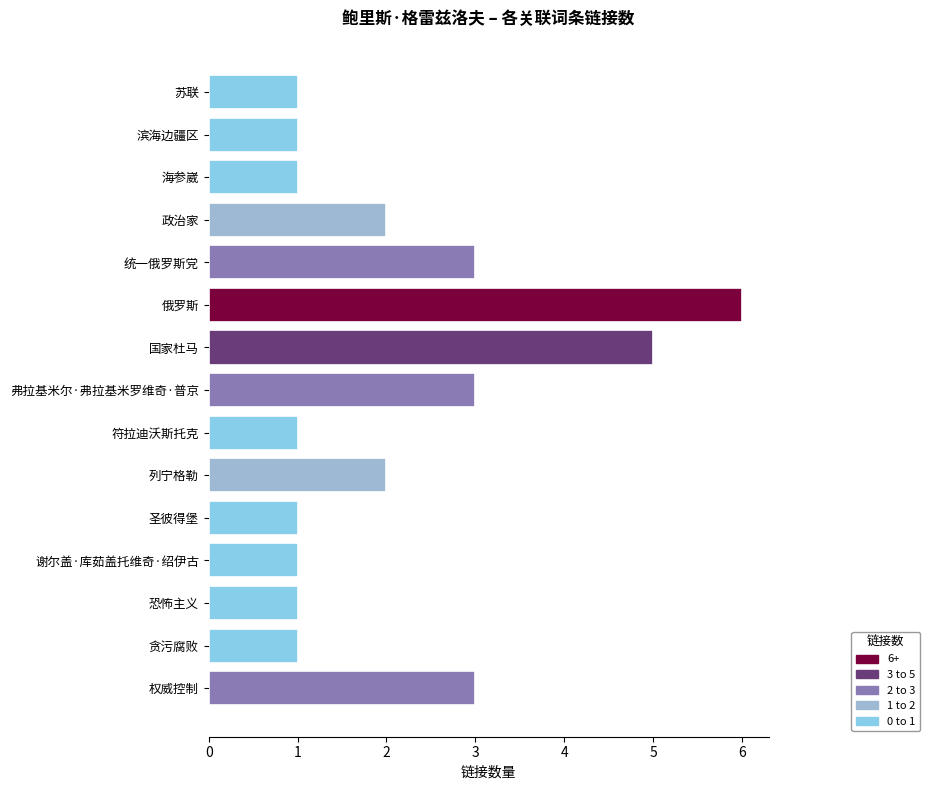

What is the difference between the maximum and minimum values?

5